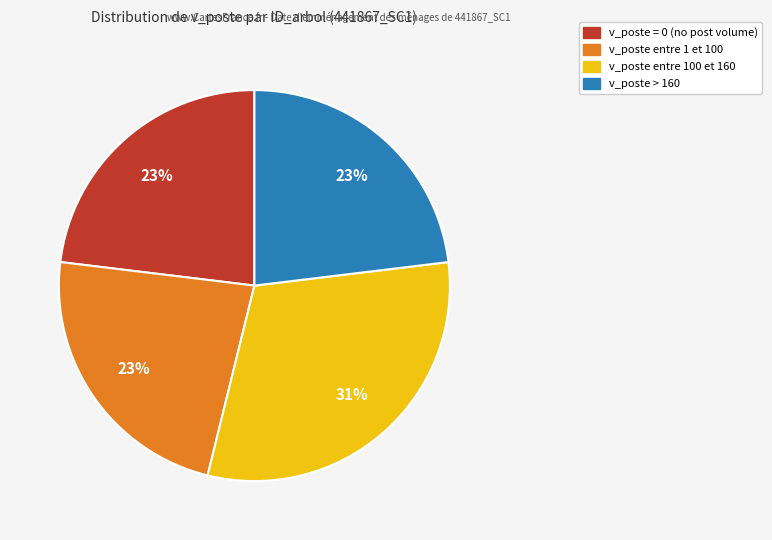

To the nearest percent, what is the average slice percentage?

25%